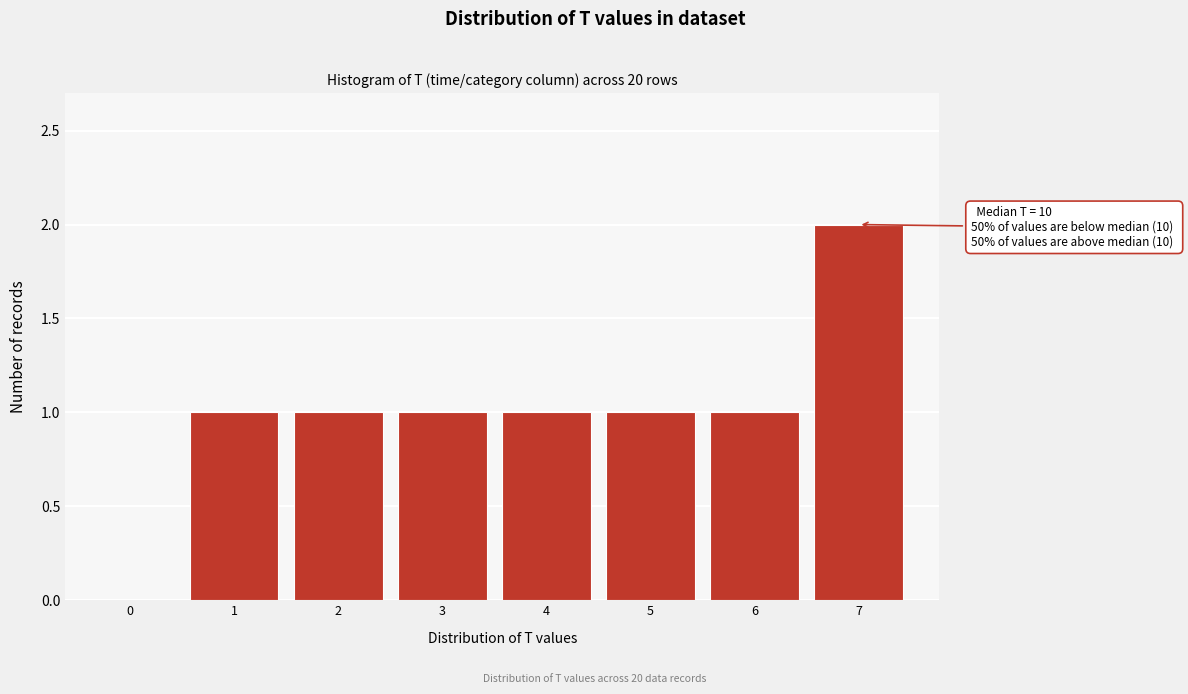

Reading right to left, transcribe all the data shown in this chart.

7=2	6=1	5=1	4=1	3=1	2=1	1=1	0=0